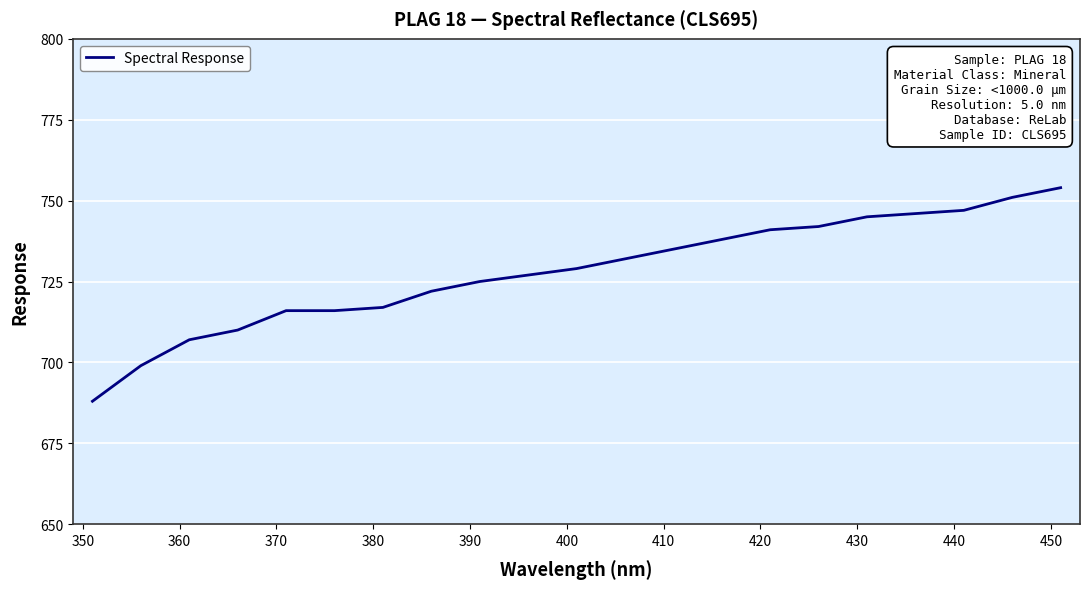

Is this an area chart (filled region under the line)?

No